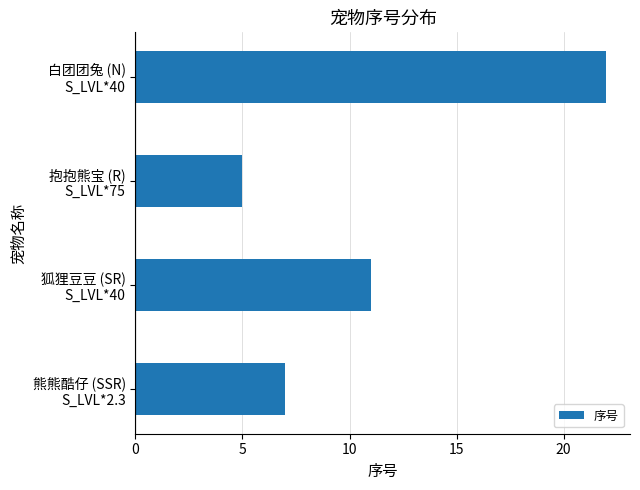

What is the maximum value shown in the chart?

22